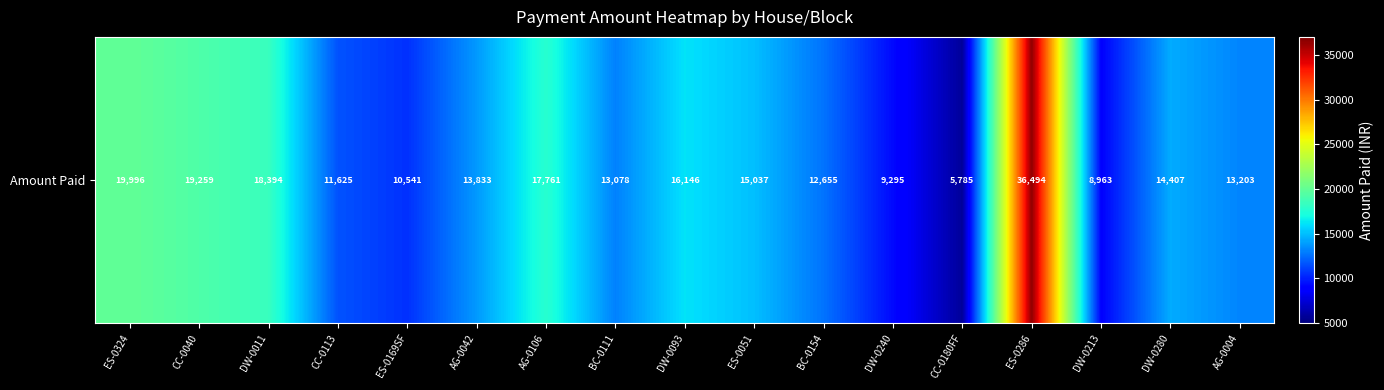

Rank the categories by value from lowest to highest.

CC-0180FF, DW-0213, DW-0240, ES-0169SF, CC-0113, BC-0154, BC-0111, AG-0004, AG-0042, DW-0280, ES-0051, DW-0093, AG-0106, DW-0011, CC-0040, ES-0324, ES-0286